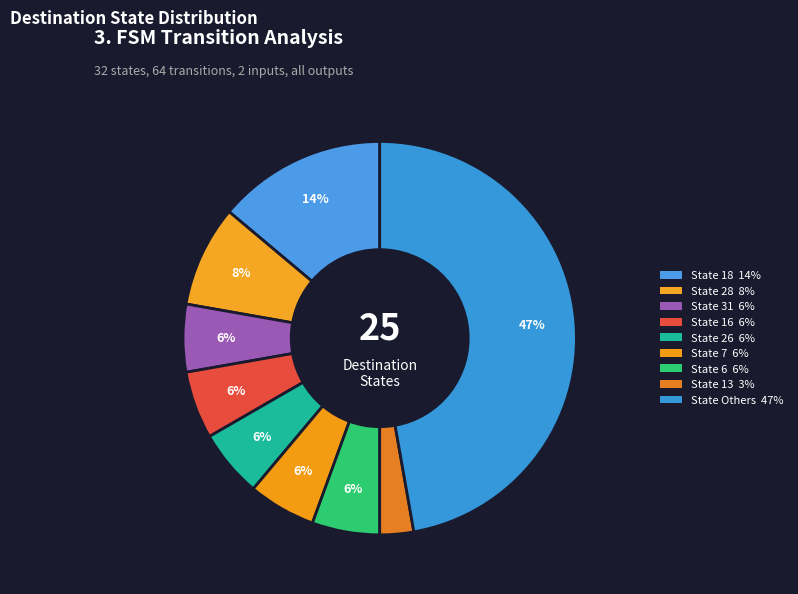

Does any single category account for the majority?

No